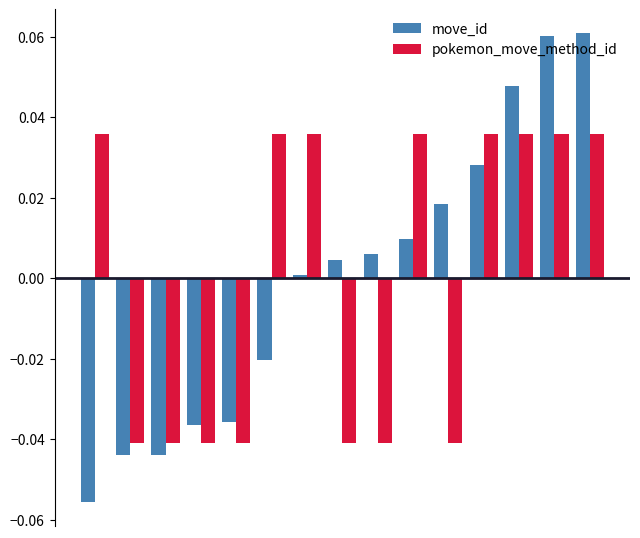

How many data points does each series have?

15